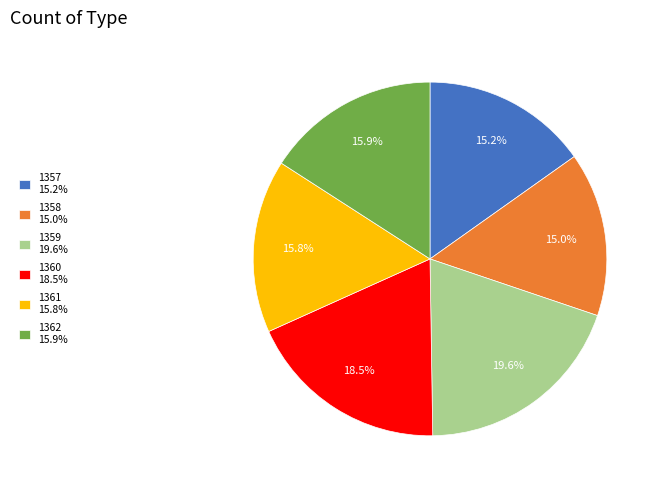

Which has a higher value, 1358 15.0% or 1361 15.8%?

1361 15.8%